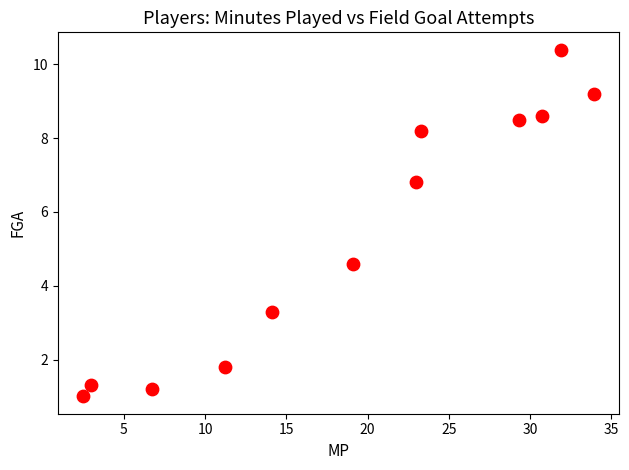

What Y value in the scatter plot is closest to 5?

4.6